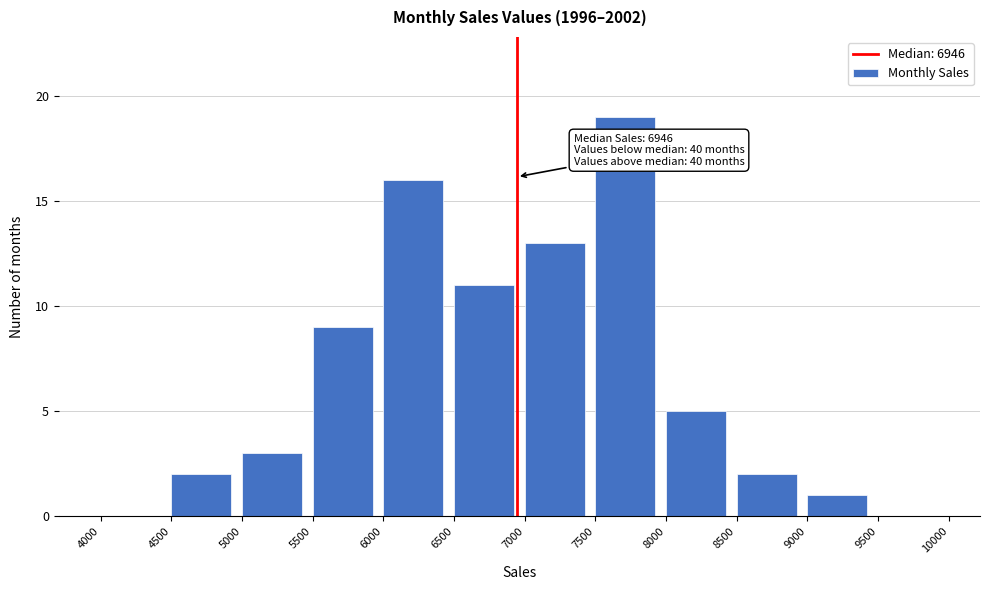

Which range on the x-axis has the tallest bar?

7500 to 8000